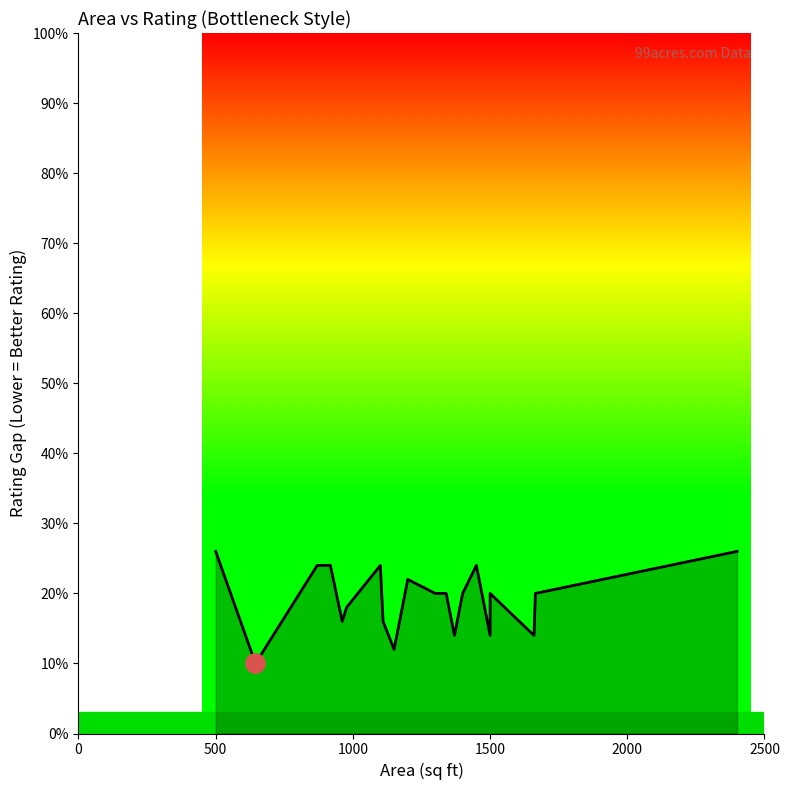

How many data points are above 20?

7